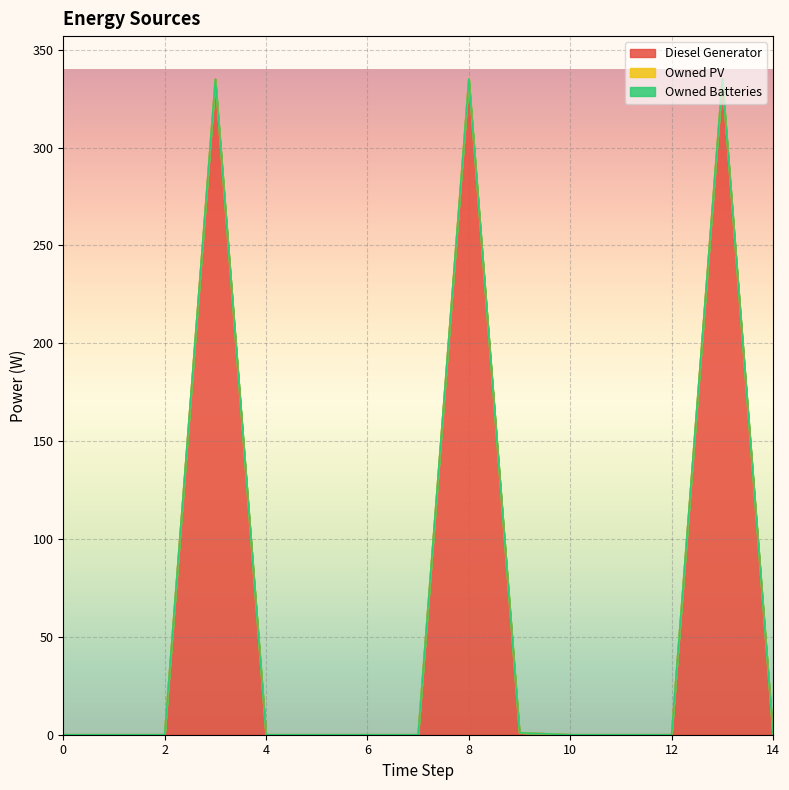

Between which two adjacent categories do Owned Batteries and Diesel Generator first intersect?

7 and 8